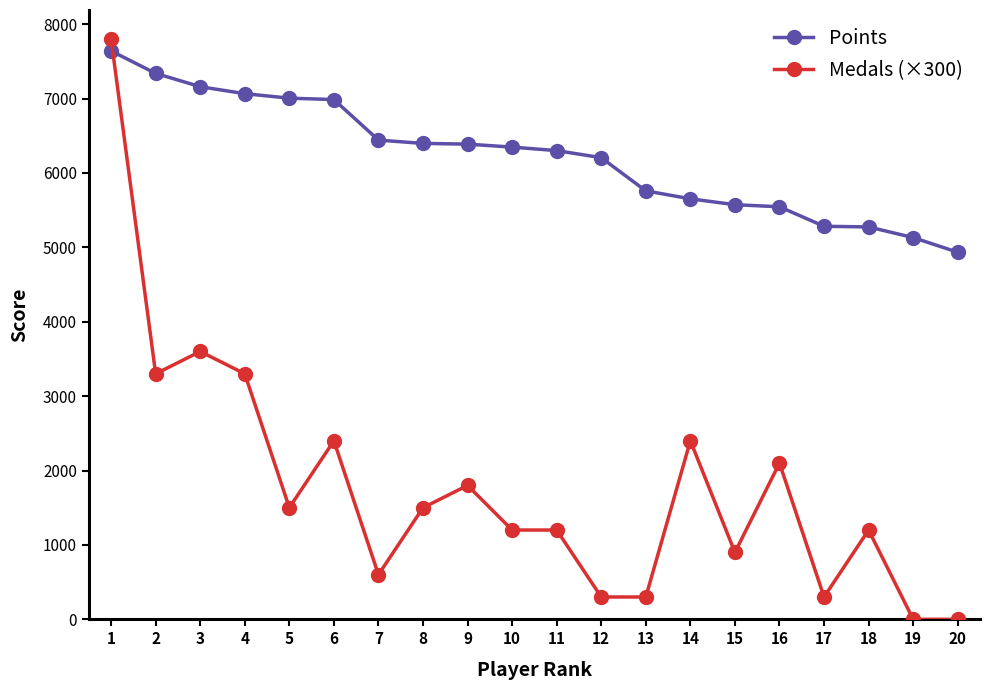

What is the difference between the second highest and minimum values in the Points series?

2404